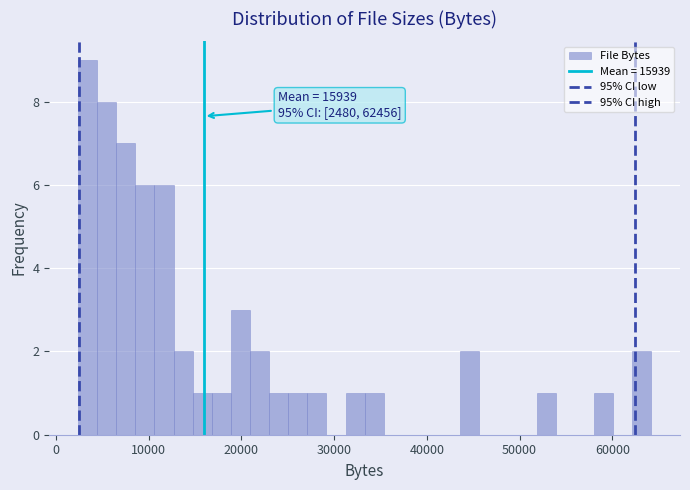

Read against the x-axis, roughly where is the centre of the tallest bar?

3000